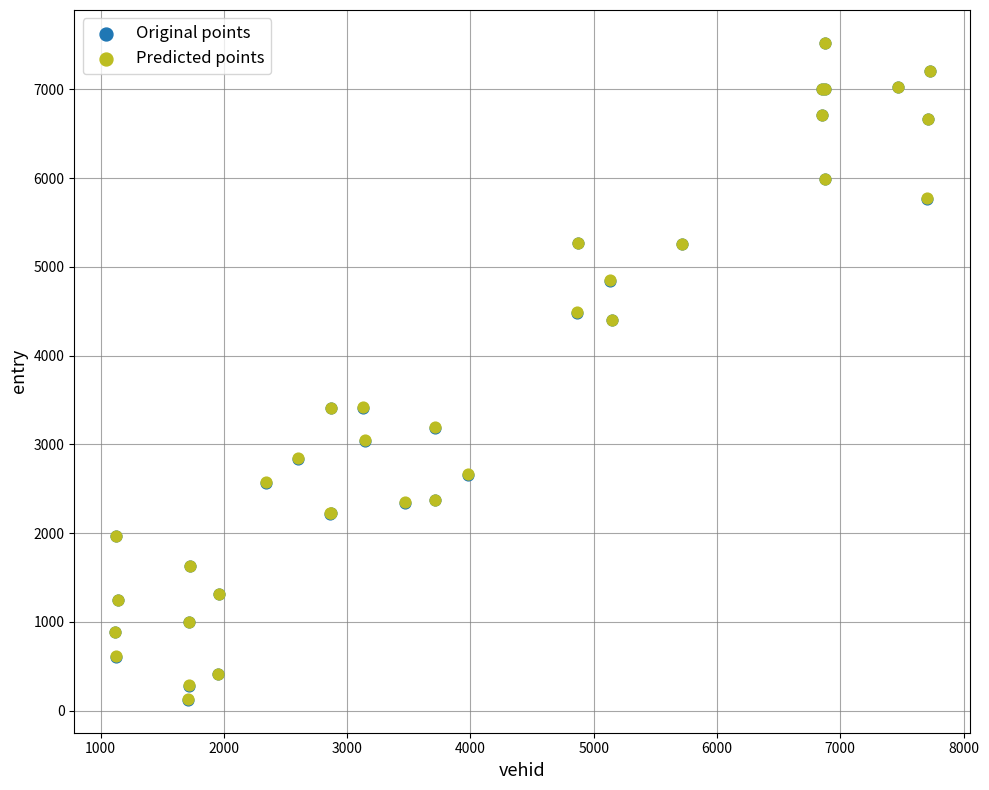

What are all the series names shown in the legend?

Original points, Predicted points